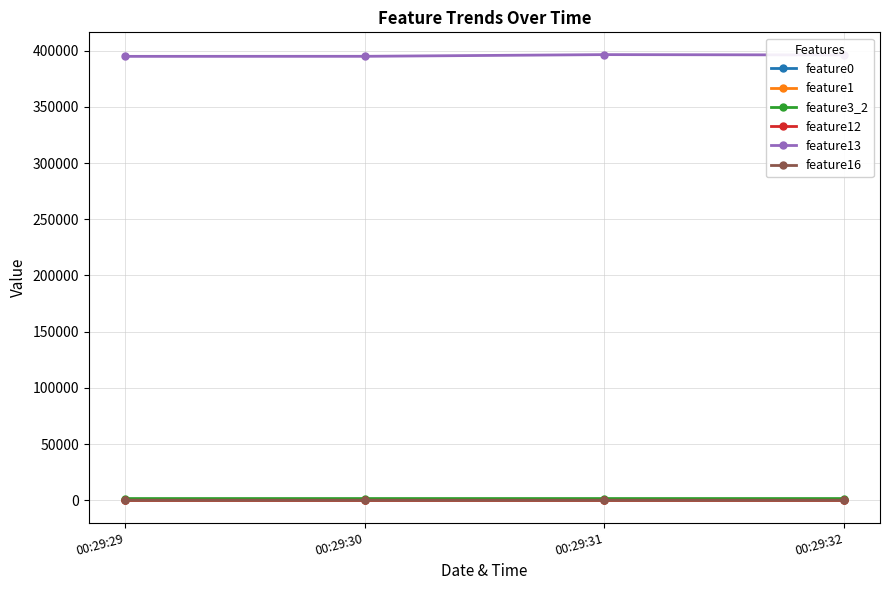

What is the sum of all feature16 values?

47.6